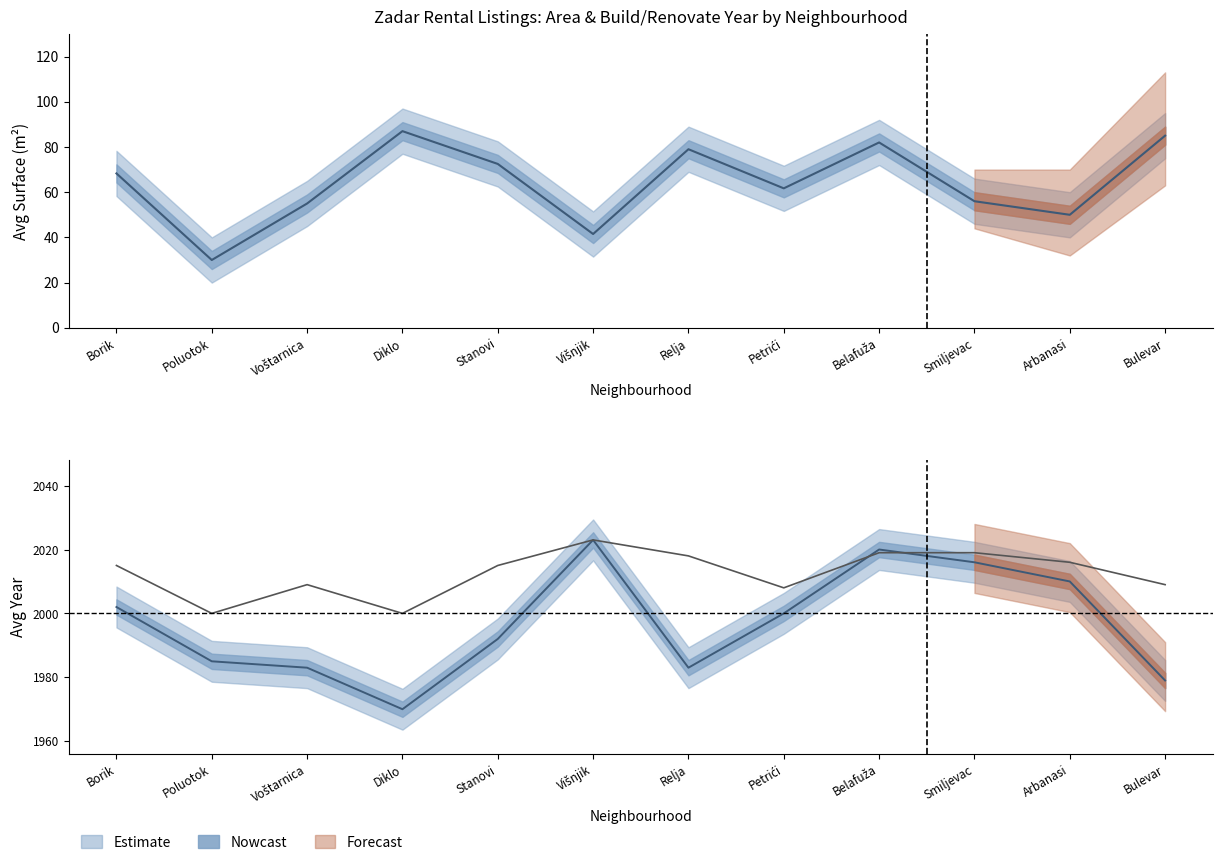

Read the Avg Renovate Year value at Arbanasi.

0.7